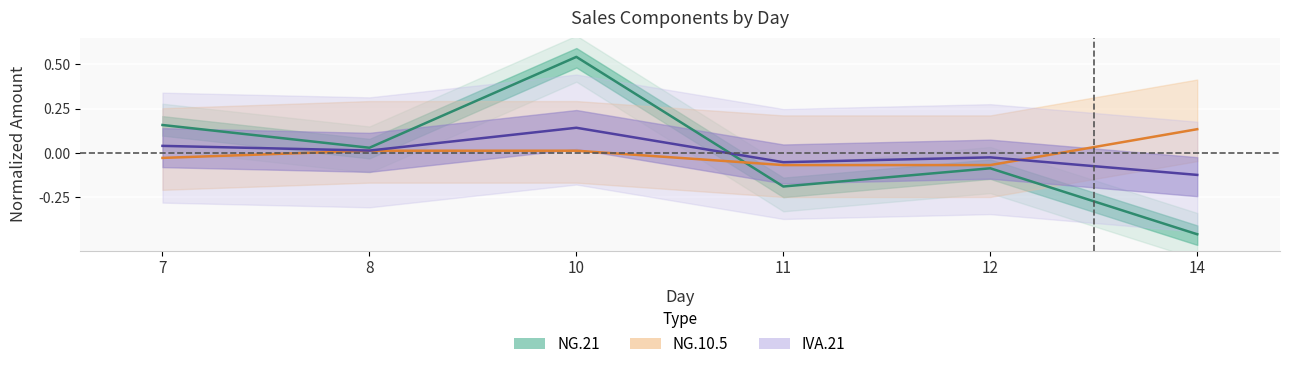

Reading left to right, extract all data points from this chart.

NG.21: 0.2	0.0	0.5	-0.2	-0.1	-0.5
NG.10.5: -0.0	0.0	0.0	-0.1	-0.1	0.1
IVA.21: 0.0	0.0	0.1	-0.1	-0.0	-0.1